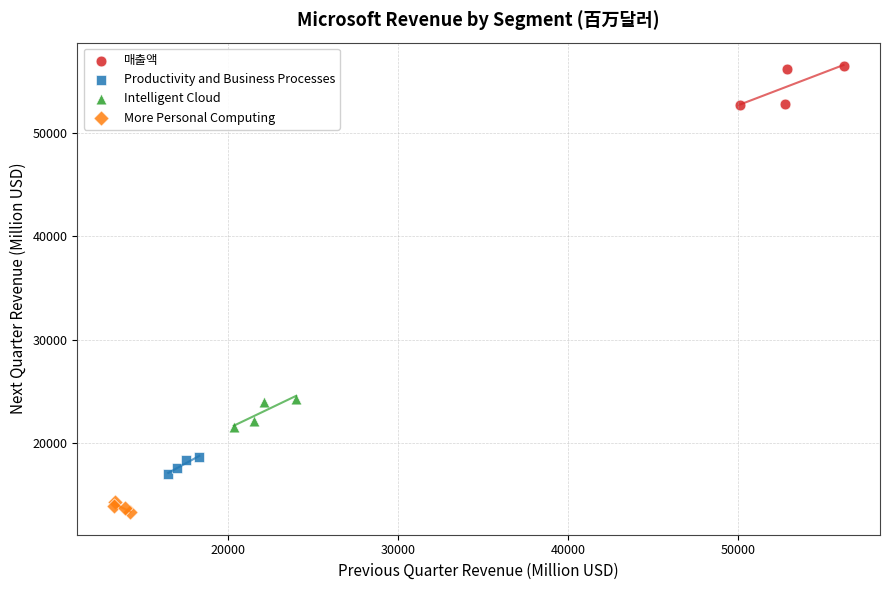

Which series reaches the minimum Y coordinate?

More Personal Computing